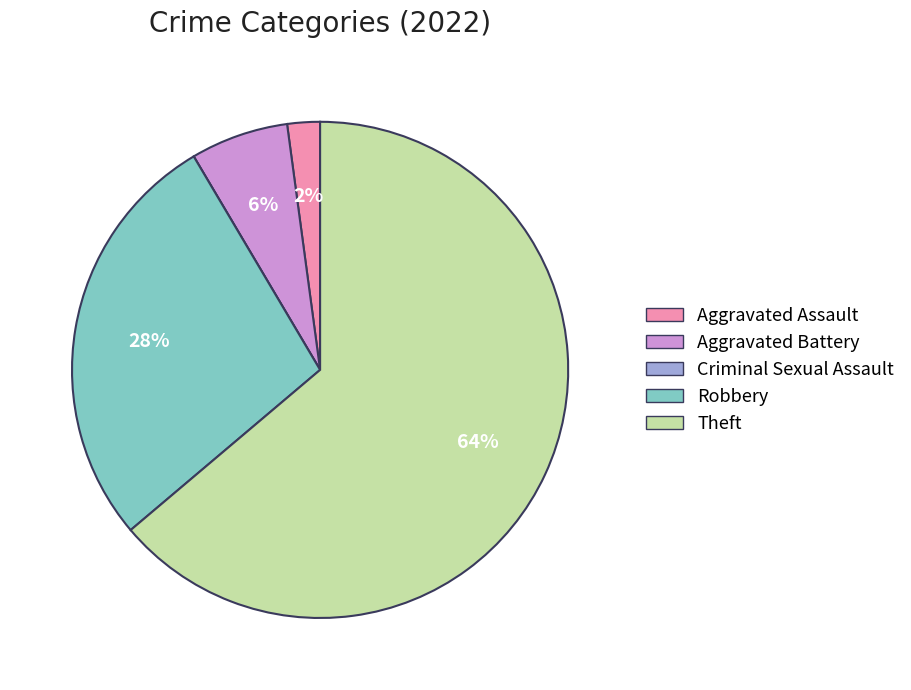

Which category has the biggest portion of the pie?

Theft